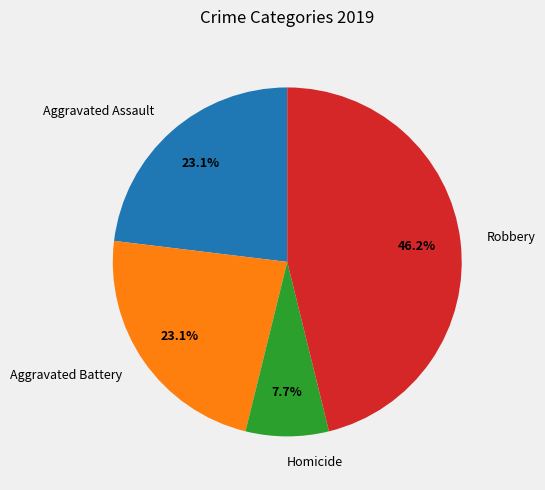

Combined, what portion of the pie is Robbery and Aggravated Assault?

69.2%